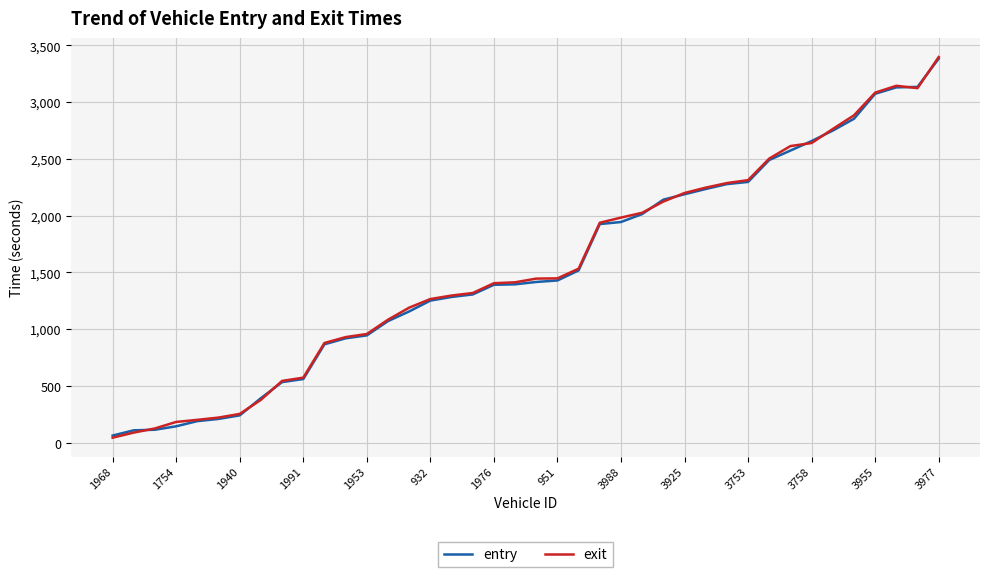

What is the greatest value displayed?

3397.0